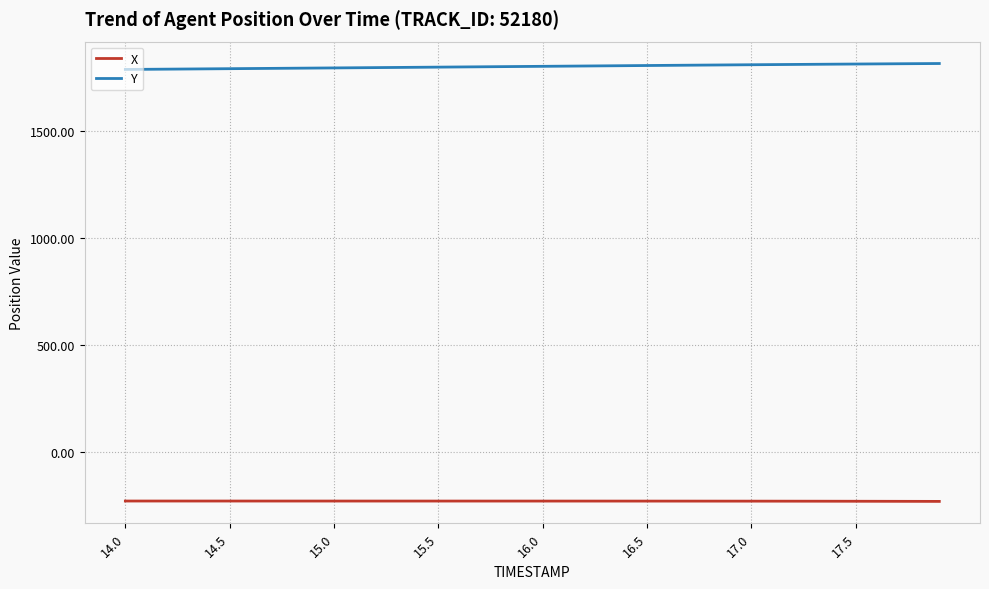

Rank the series by their average value, from lowest to highest.

X, Y